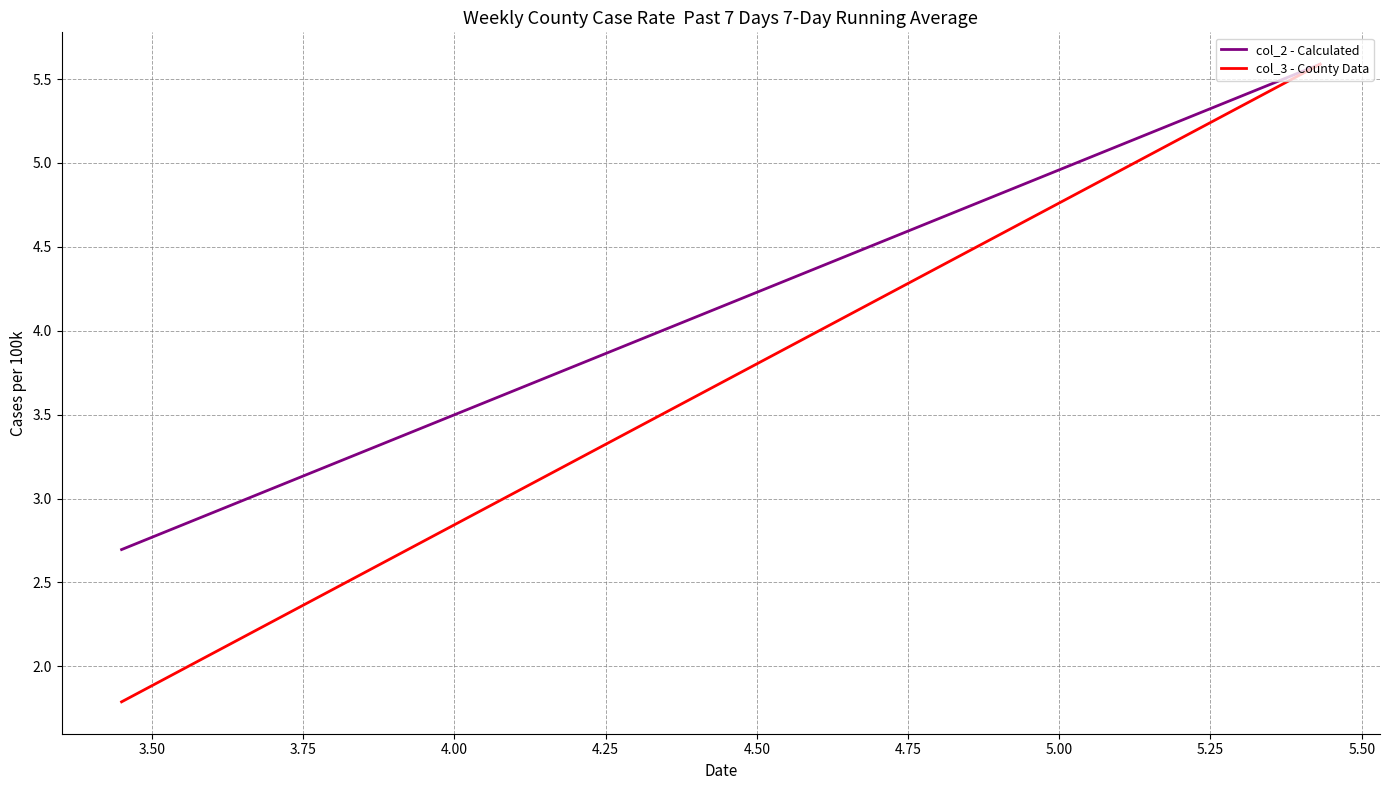

Rank the series by their average value, from highest to lowest.

col_2 - Calculated, col_3 - County Data